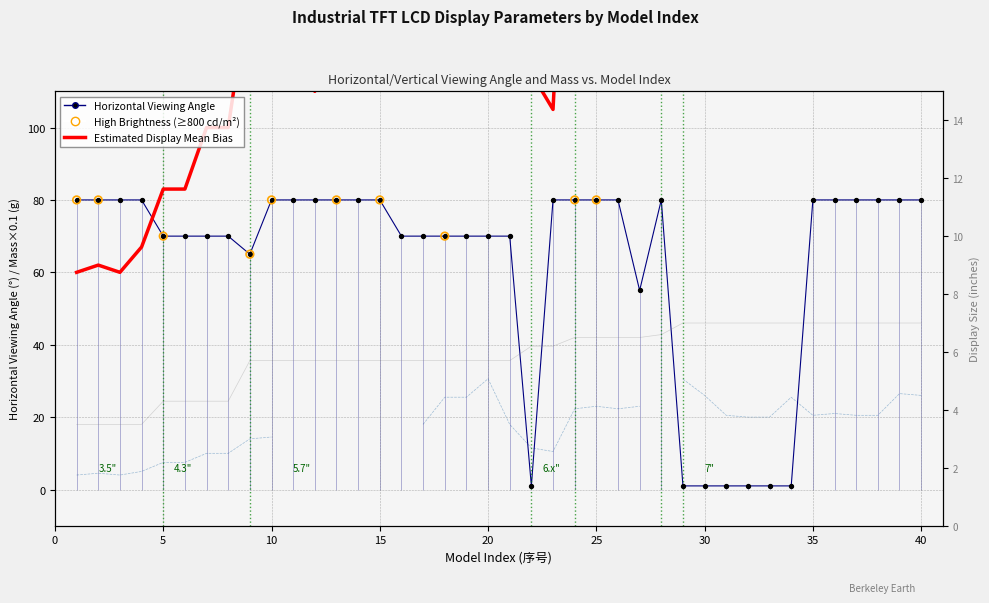

Which series has the largest total across all categories?

Estimated Mean Bias